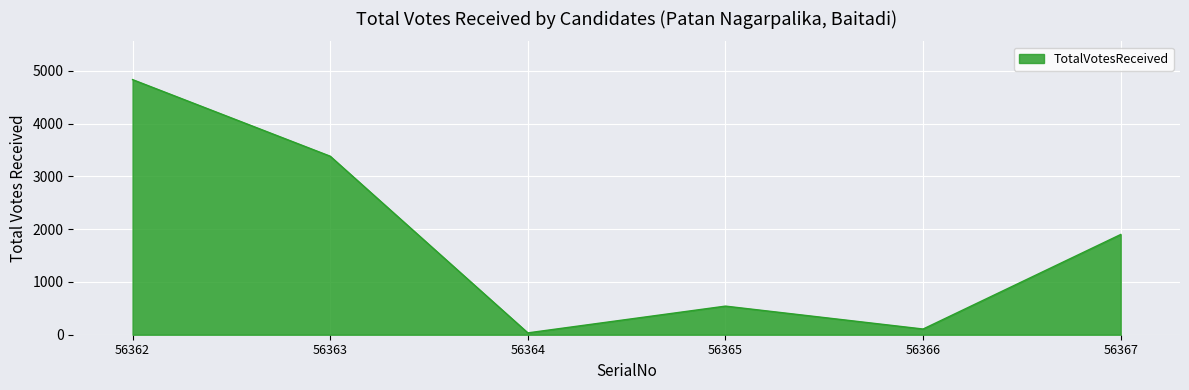

Reading left to right, list all the values displayed in this chart.

4833	3382	35	542	108	1899